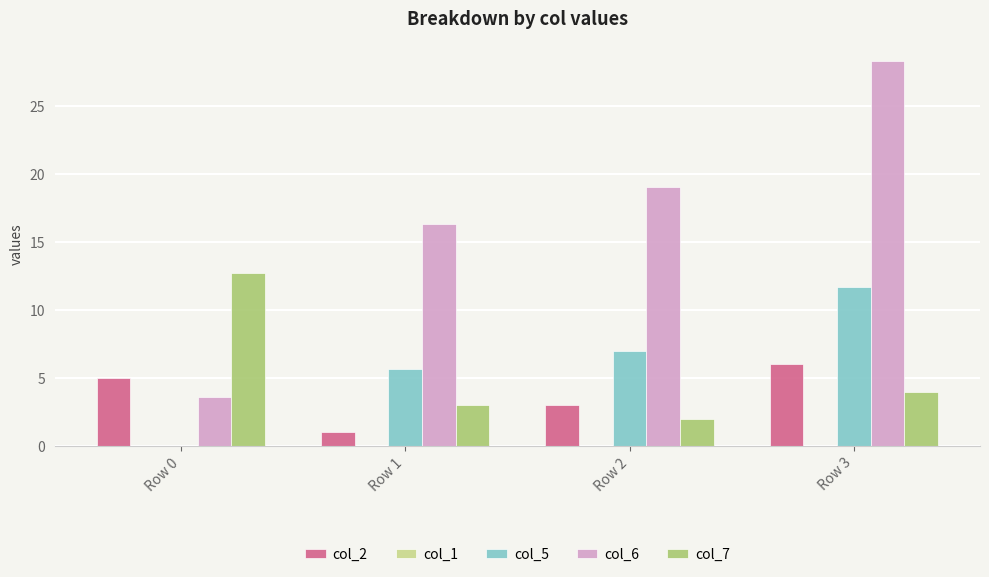

Which series has the largest range (max minus min)?

col_6